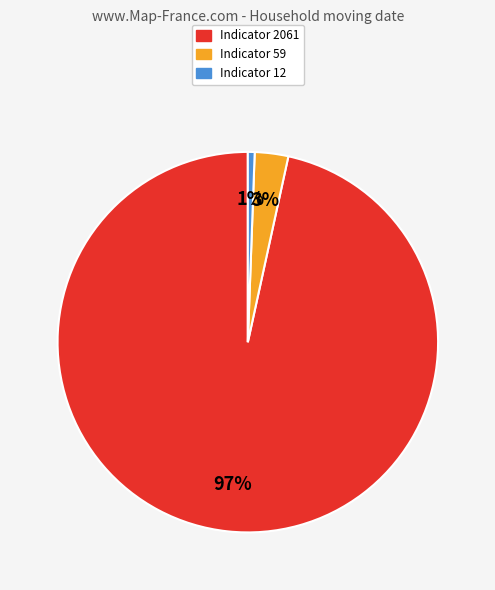

Is there a majority slice in this chart?

Yes